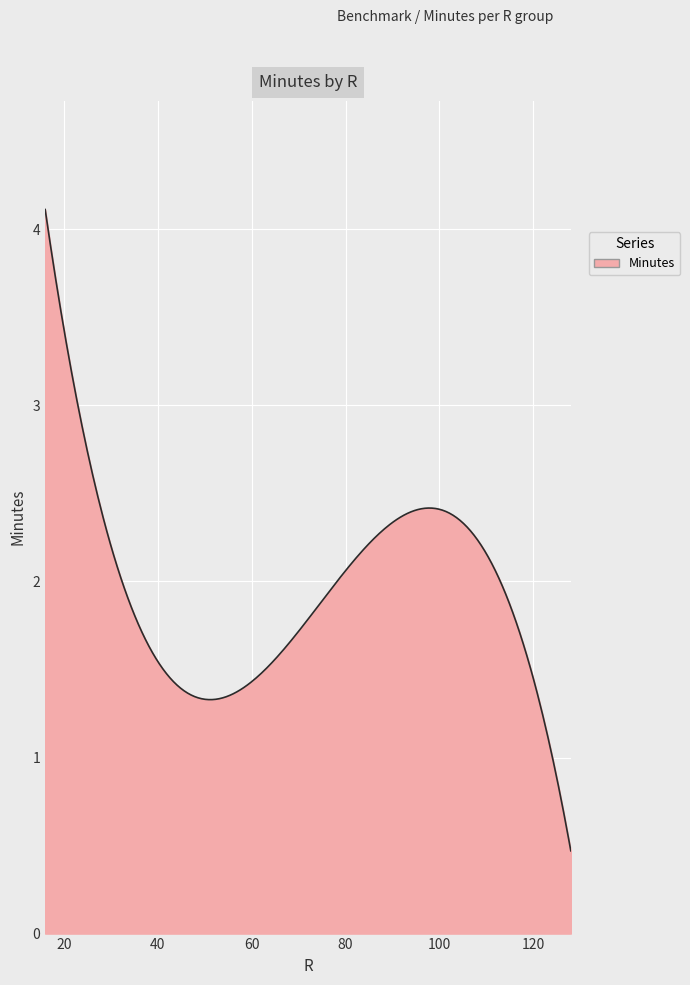

What is the minimum value shown in the chart?

0.5